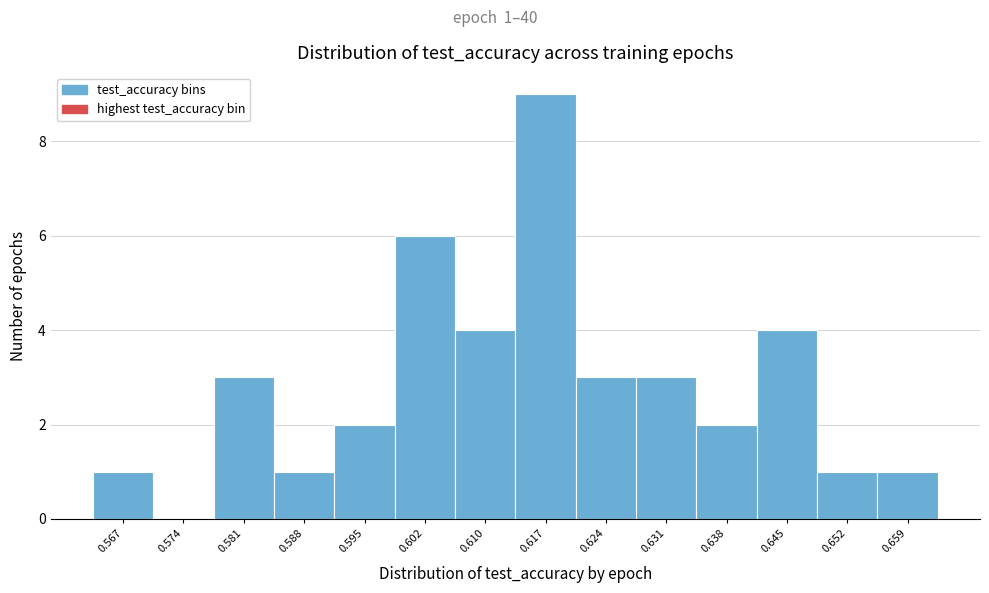

Reading right to left, transcribe all the data shown in this chart.

0.659=1	0.652=1	0.645=4	0.638=2	0.631=3	0.624=3	0.617=9	0.610=4	0.602=6	0.595=2	0.588=1	0.581=3	0.574=0	0.567=1